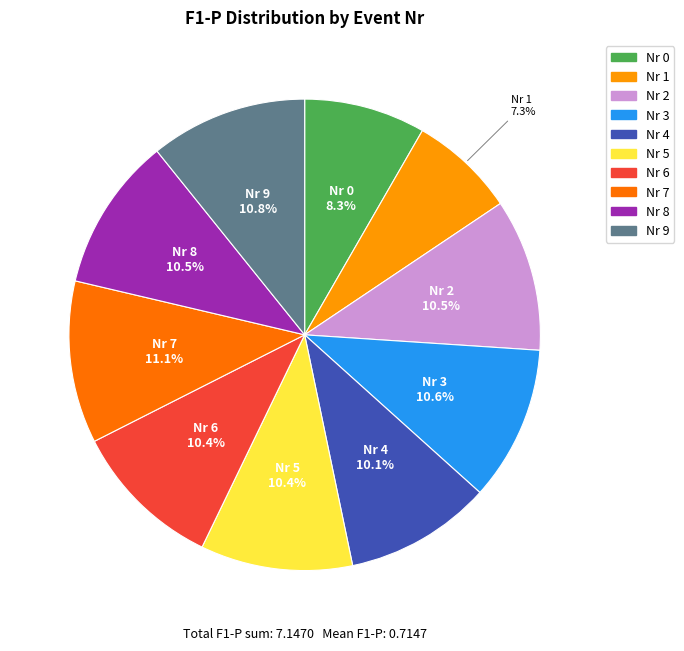

Does any single category account for the majority?

No